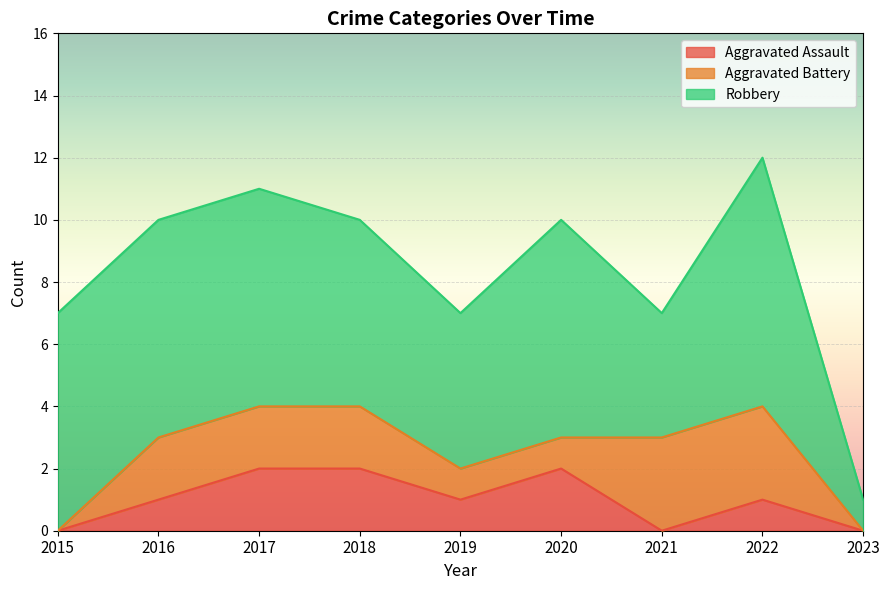

Count the Aggravated Battery values in the range 1 to 2.

5